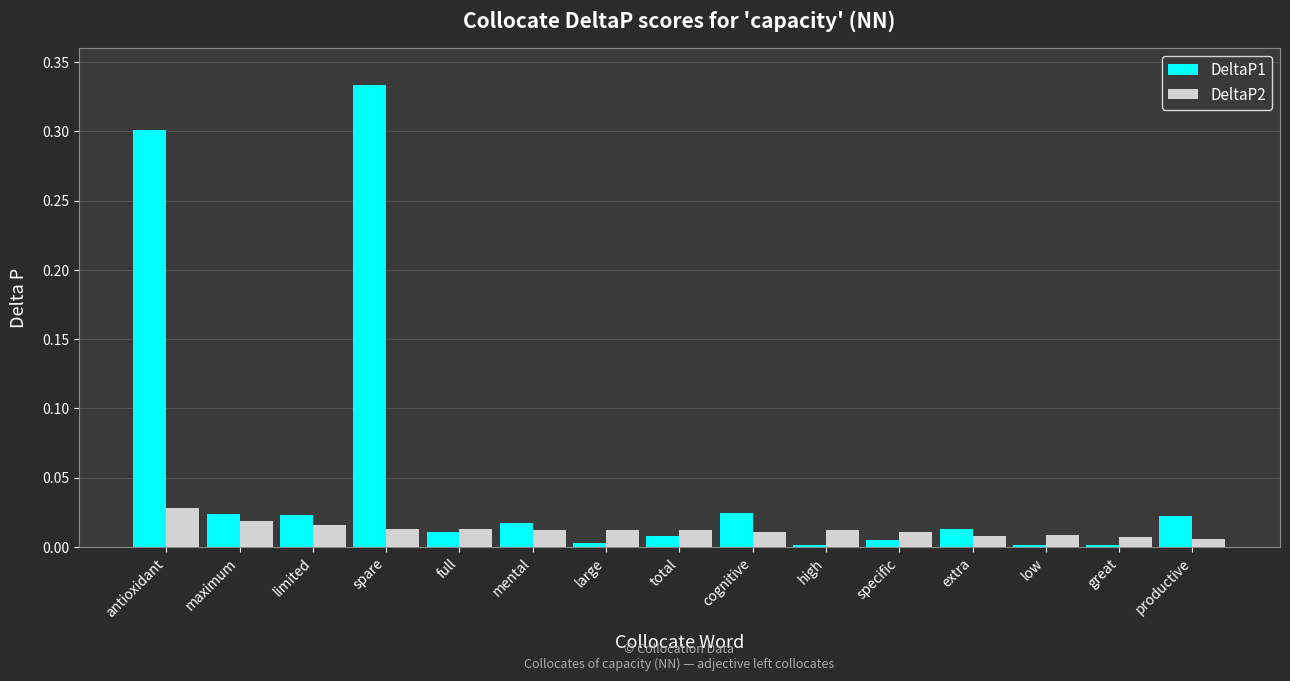

How many bars are there in each group?

2